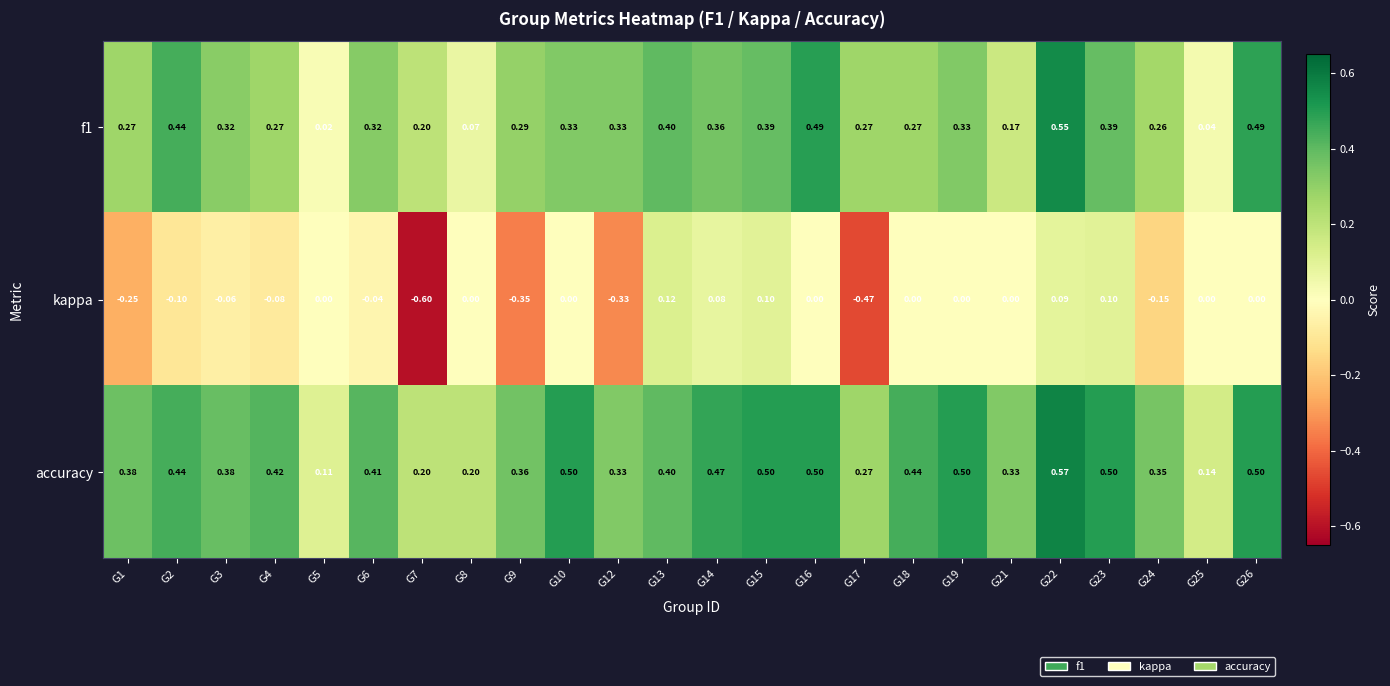

Which series has the largest total across all categories?

accuracy